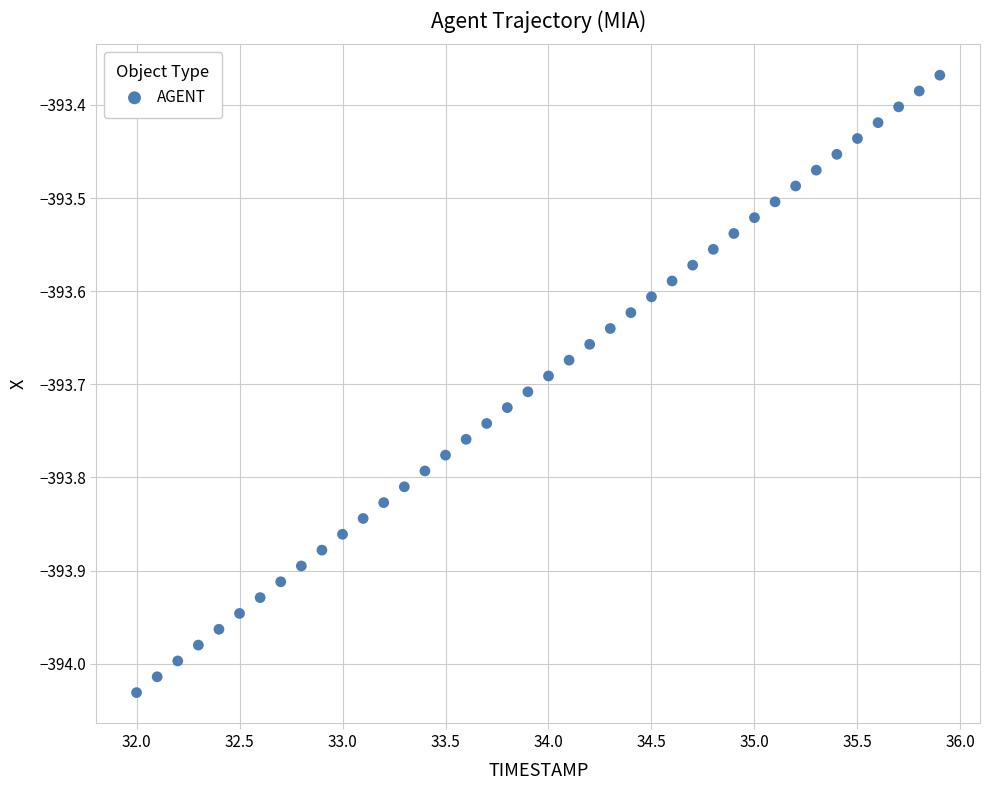

What is the range of Y values (max minus min)?

0.7